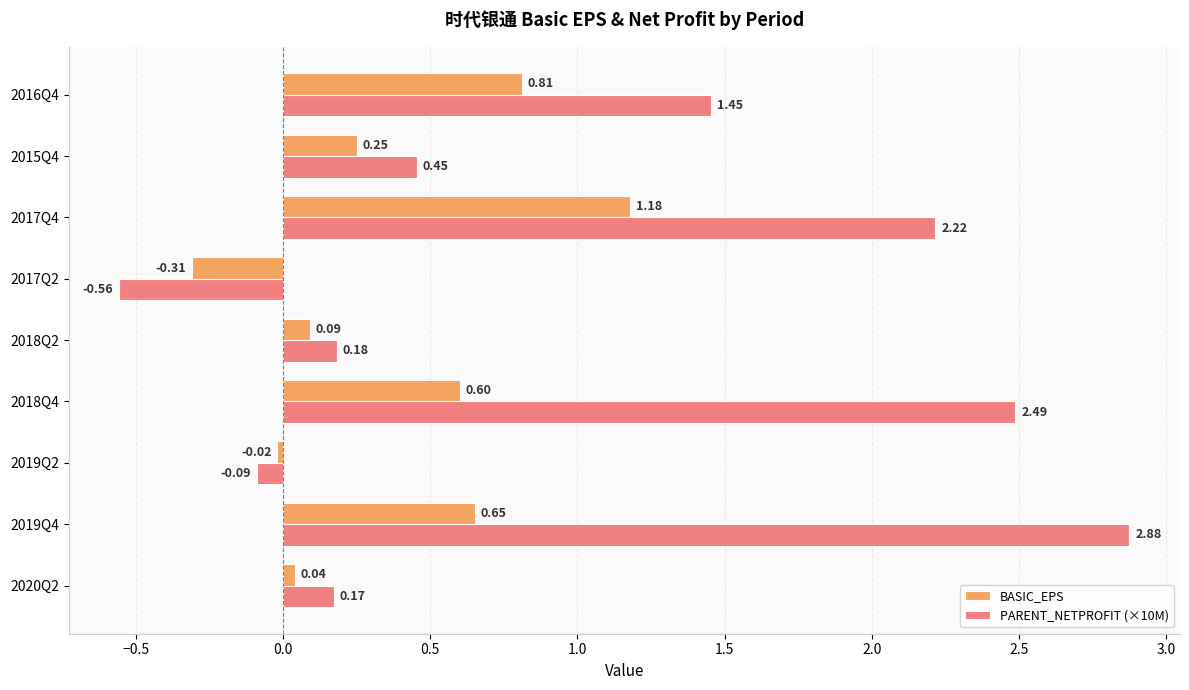

At which category is the sum across all series the highest?

2019Q4